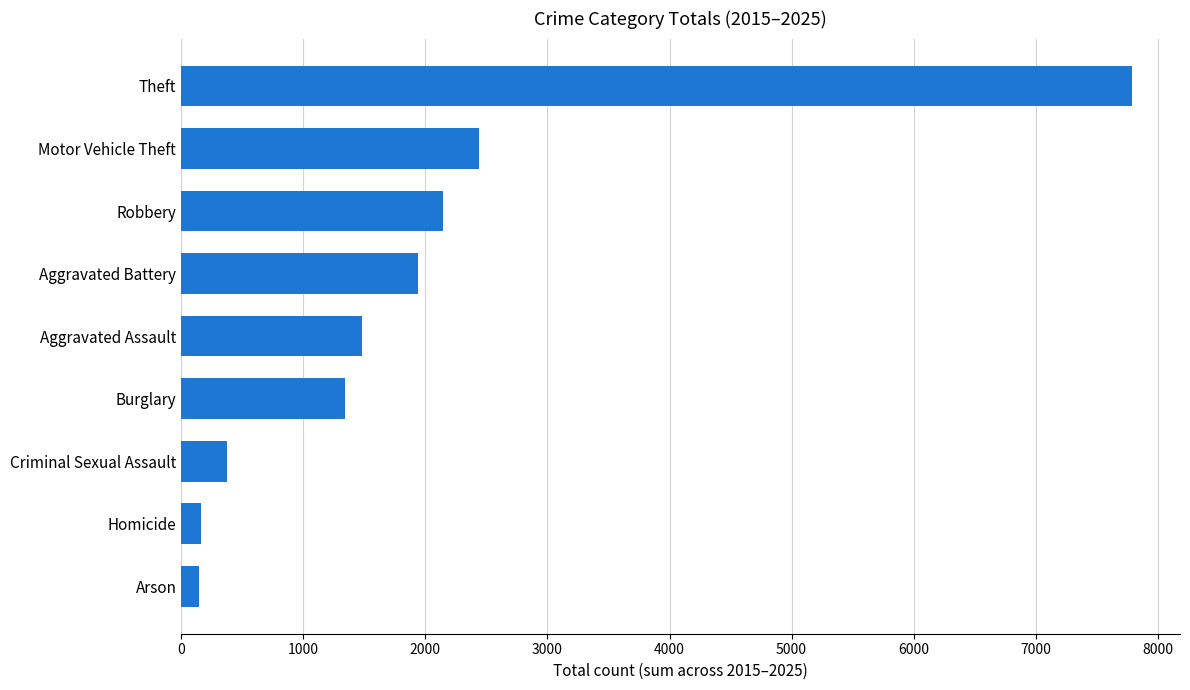

The chart shows a value of 164 at Homicide. True or false?

True